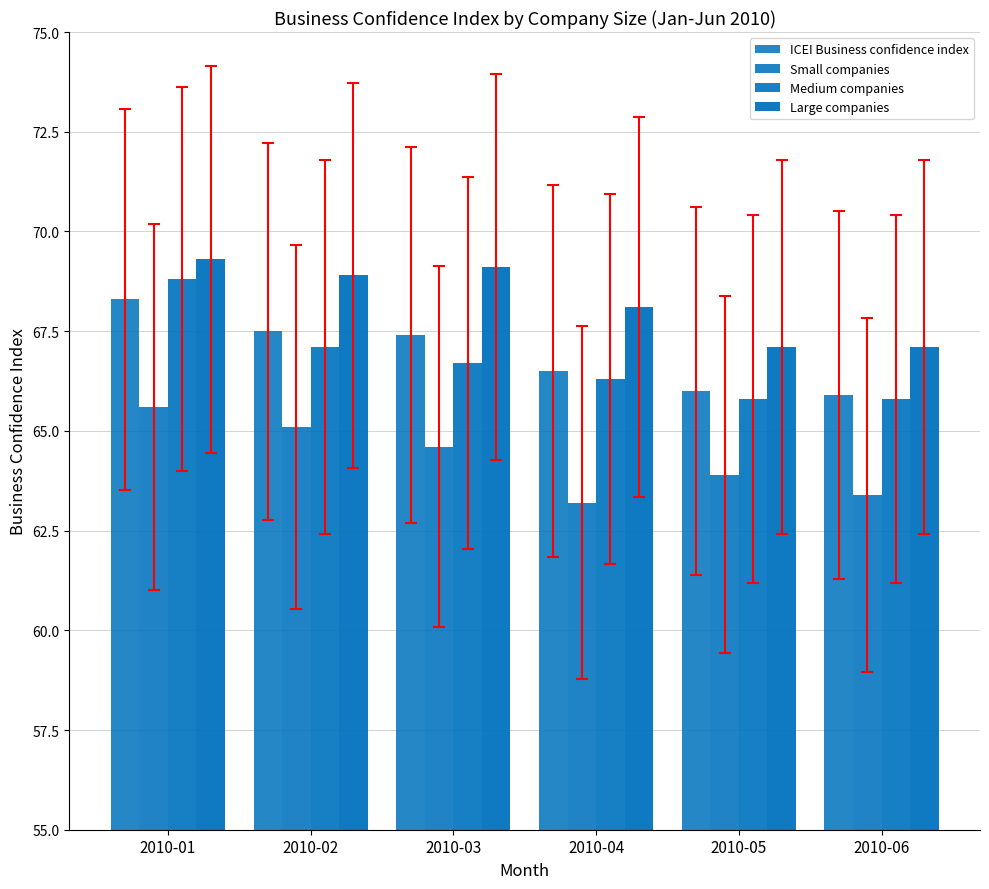

Read the Small companies value at 2010-02.

65.1